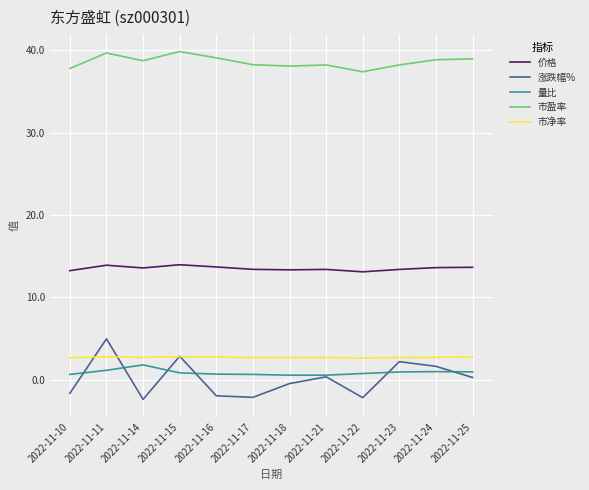

Does the chart have visible grid lines?

Yes